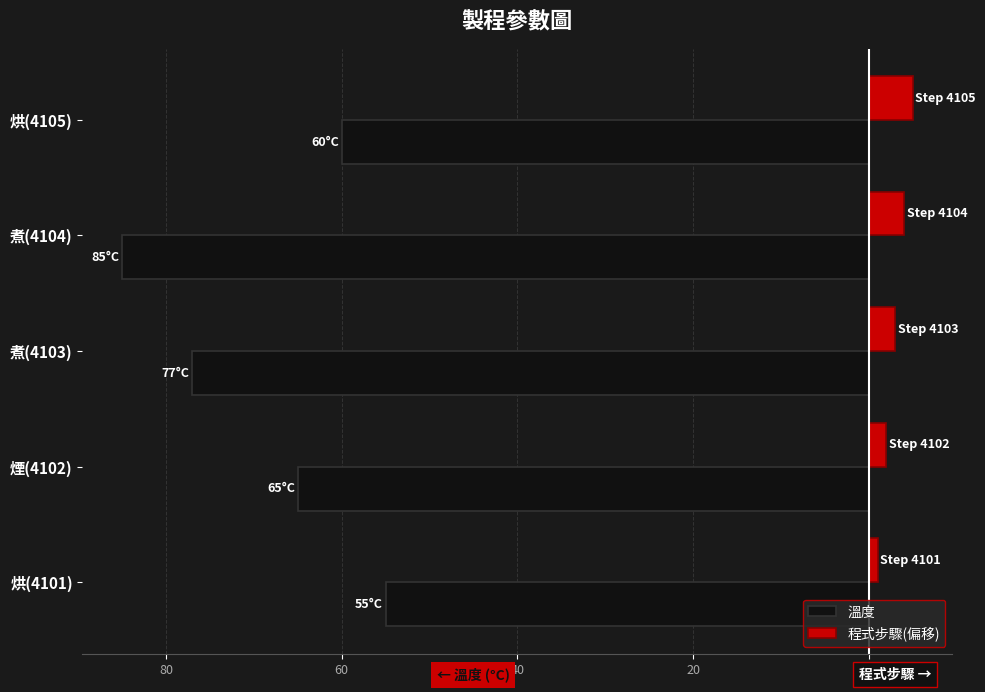

What is the sum of all 程式步驟(偏移) values?

15